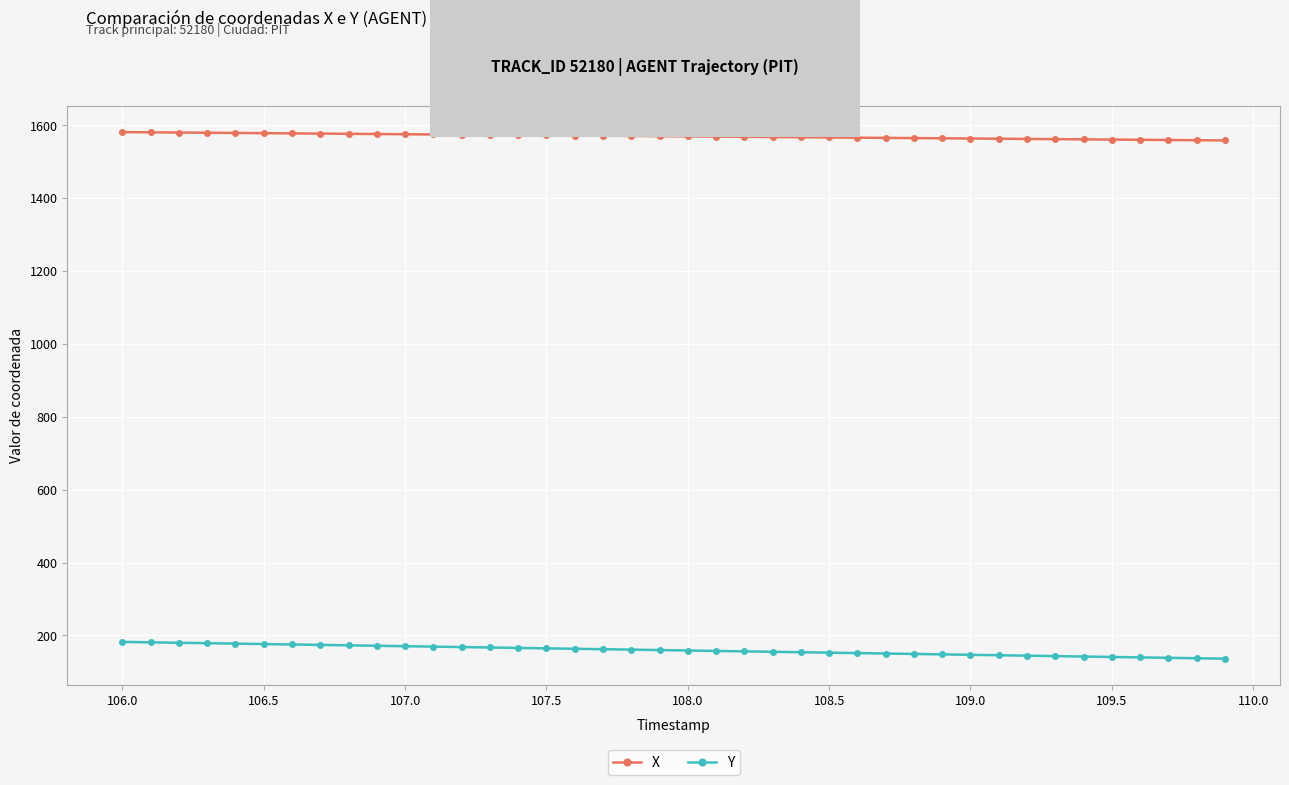

True or false: X and Y intersect in this chart.

False